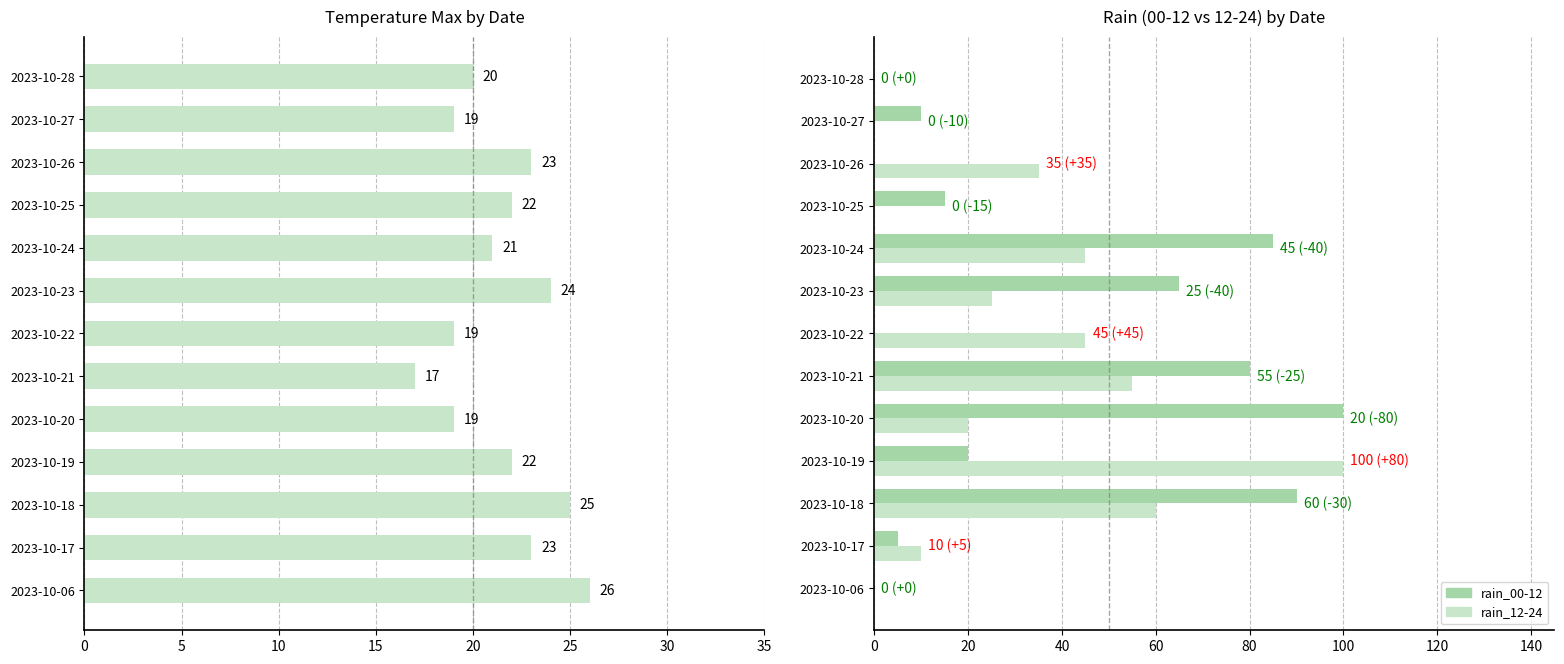

How many groups of bars are there?

13